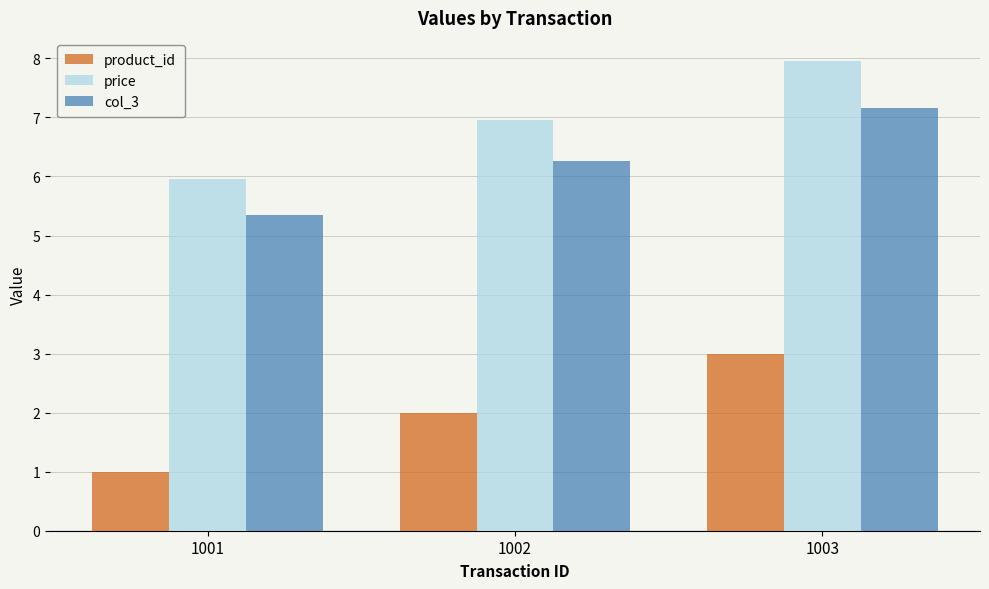

How many values in the col_3 series are below 6?

1